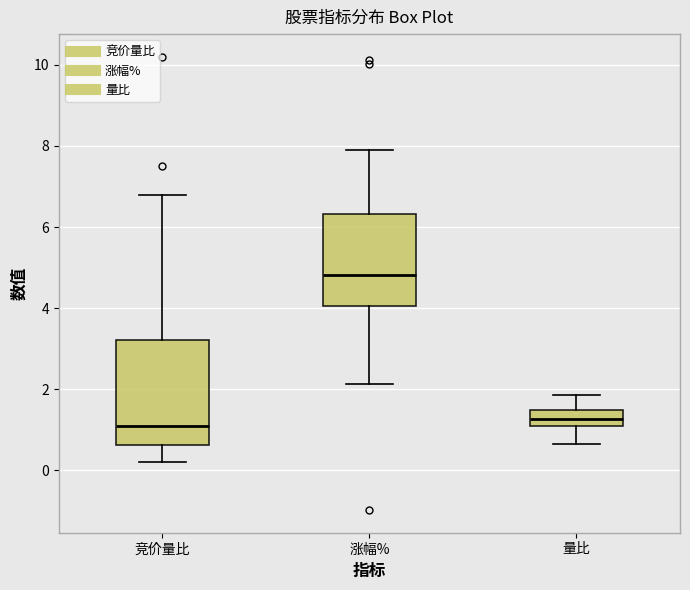

Reading left to right, transcribe this box plot: for each box, give where its median line is, the range the box spans, and where its two whiskers end, as read against the y-axis. The values are not printed on the chart, so give them approximately, as read against the axis.

竞价量比: median 1.2, box 0.6 to 3.2, whiskers 0.2 to 6.8
涨幅%: median 4.8, box 4.0 to 6.4, whiskers 2.2 to 8.0
量比: median 1.2, box 1.0 to 1.4, whiskers 0.6 to 1.8